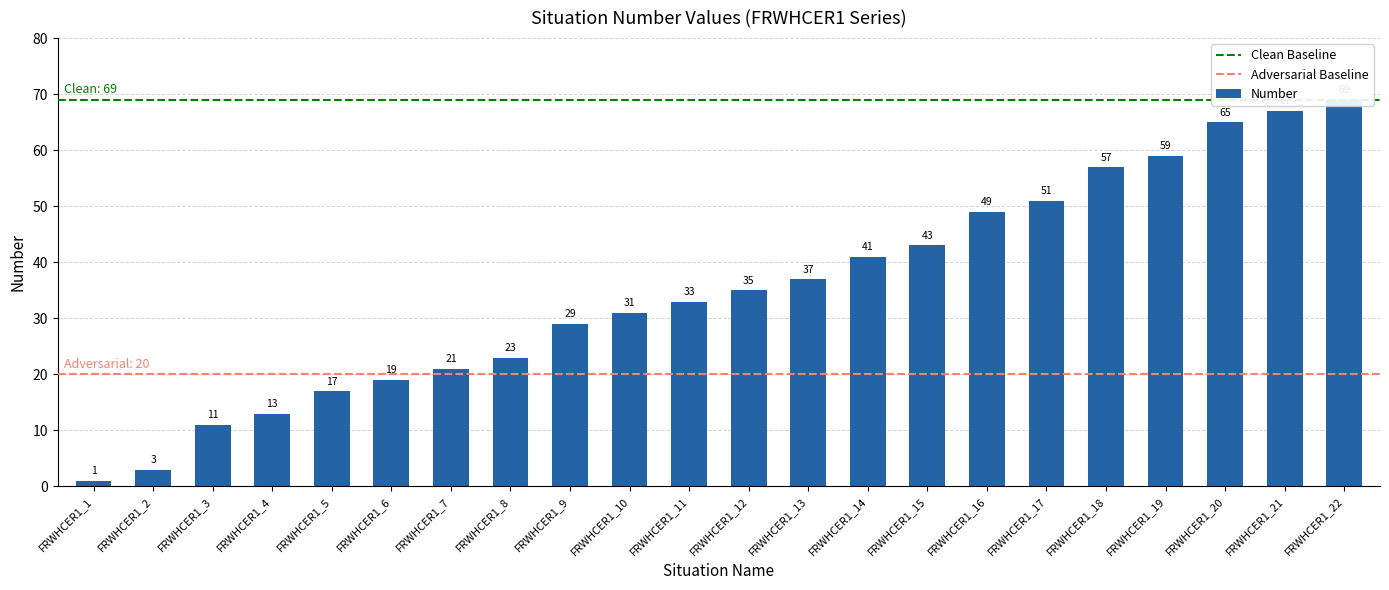

Is it true that the value at FRWHCER1_19 is 59?

True